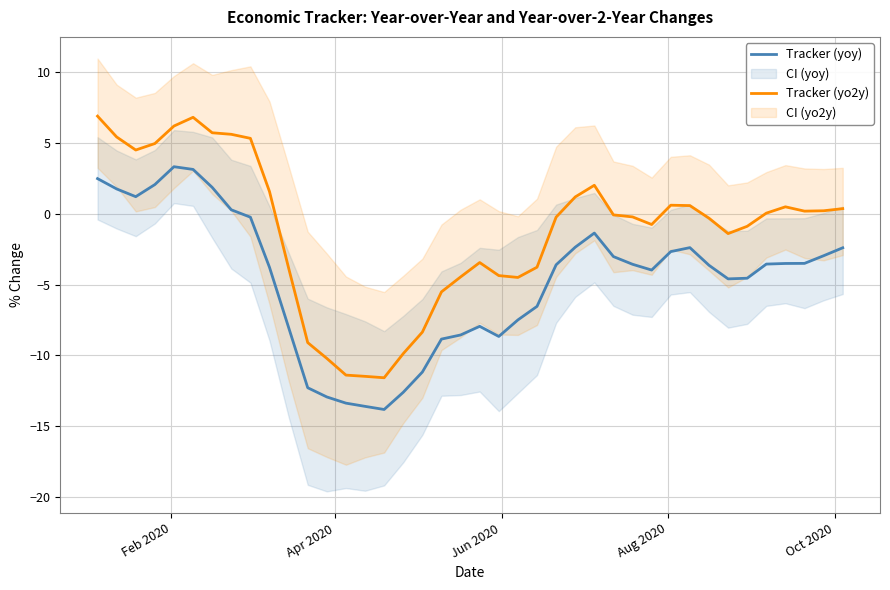

Does the chart have visible grid lines?

Yes